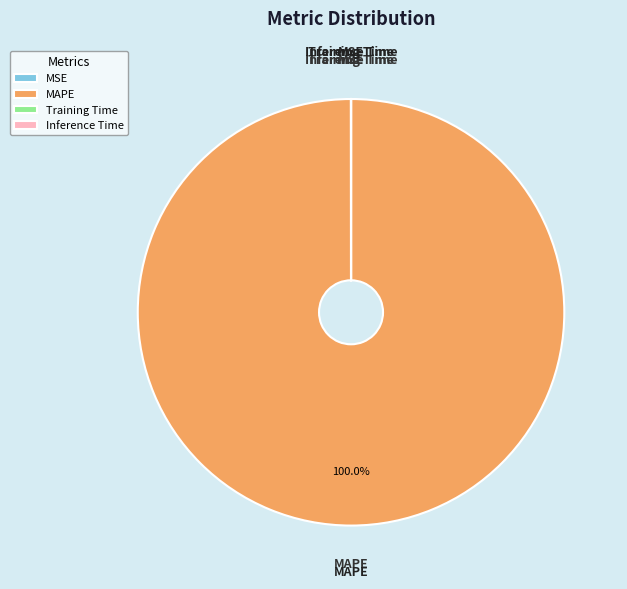

Which slice represents more than half of the pie?

MAPE